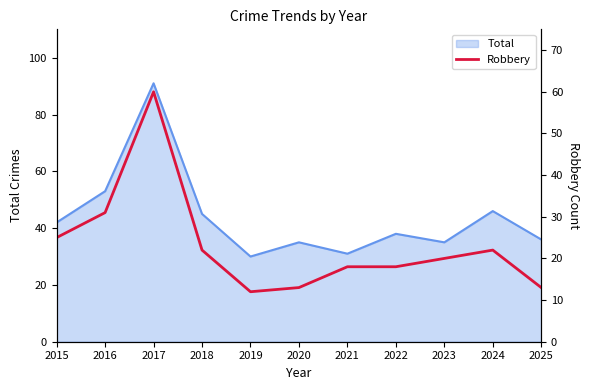

True or false: Total has a value of 57 at 2015.

False